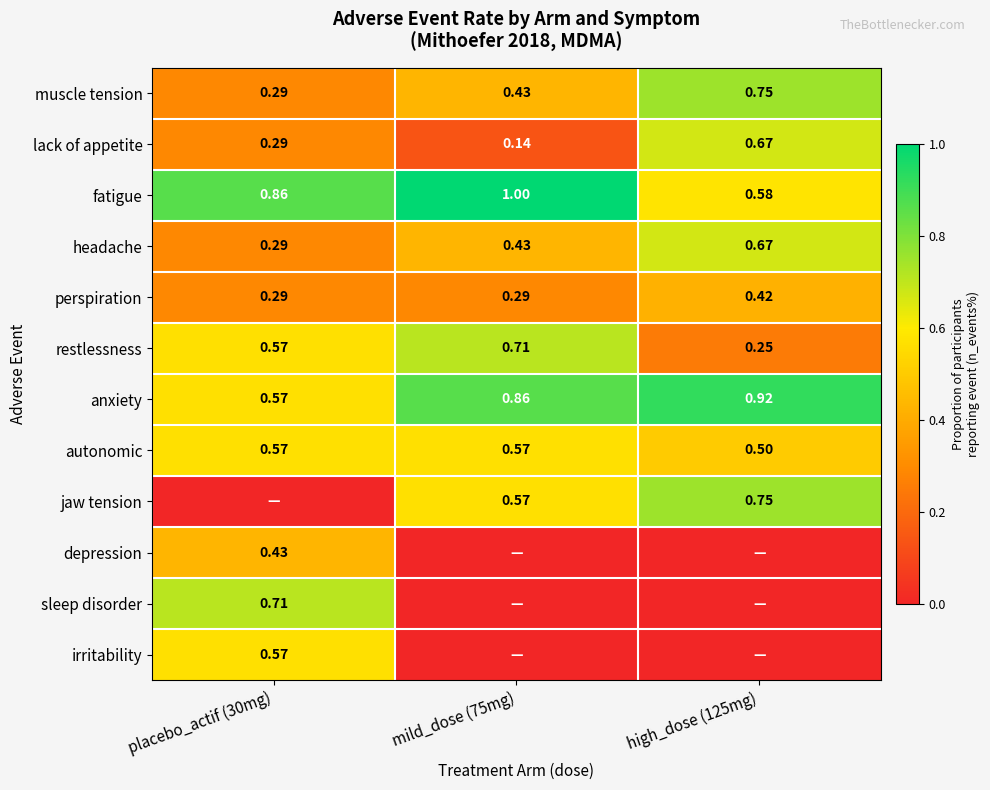

Is the value of autonomic at mild_dose (75mg) greater than the value of fatigue at mild_dose (75mg)?

No